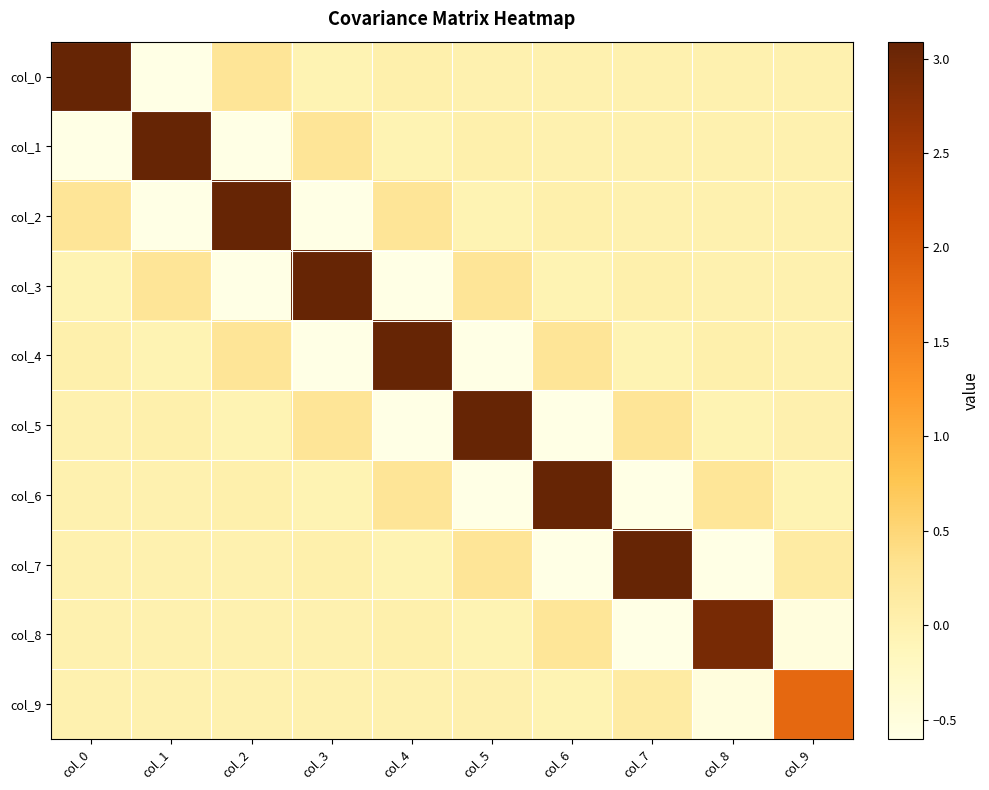

Reading left to right, list all the values displayed in this chart.

col_0: col_0=3.1	col_1=-0.6	col_2=0.3	col_3=-0.1	col_4=0.0	col_5=-0.0	col_6=0.0	col_7=-0.0	col_8=0.0	col_9=-0.0
col_1: col_0=-0.6	col_1=3.1	col_2=-0.6	col_3=0.3	col_4=-0.1	col_5=0.0	col_6=-0.0	col_7=0.0	col_8=-0.0	col_9=0.0
col_2: col_0=0.3	col_1=-0.6	col_2=3.1	col_3=-0.6	col_4=0.3	col_5=-0.1	col_6=0.0	col_7=-0.0	col_8=0.0	col_9=-0.0
col_3: col_0=-0.1	col_1=0.3	col_2=-0.6	col_3=3.1	col_4=-0.6	col_5=0.3	col_6=-0.1	col_7=0.0	col_8=-0.0	col_9=0.0
col_4: col_0=0.0	col_1=-0.1	col_2=0.3	col_3=-0.6	col_4=3.1	col_5=-0.6	col_6=0.3	col_7=-0.1	col_8=0.0	col_9=-0.0
col_5: col_0=-0.0	col_1=0.0	col_2=-0.1	col_3=0.3	col_4=-0.6	col_5=3.1	col_6=-0.6	col_7=0.3	col_8=-0.1	col_9=0.0
col_6: col_0=0.0	col_1=-0.0	col_2=0.0	col_3=-0.1	col_4=0.3	col_5=-0.6	col_6=3.1	col_7=-0.6	col_8=0.2	col_9=-0.0
col_7: col_0=-0.0	col_1=0.0	col_2=-0.0	col_3=0.0	col_4=-0.1	col_5=0.3	col_6=-0.6	col_7=3.1	col_8=-0.6	col_9=0.1
col_8: col_0=0.0	col_1=-0.0	col_2=0.0	col_3=-0.0	col_4=0.0	col_5=-0.1	col_6=0.2	col_7=-0.6	col_8=2.9	col_9=-0.5
col_9: col_0=-0.0	col_1=0.0	col_2=-0.0	col_3=0.0	col_4=-0.0	col_5=0.0	col_6=-0.0	col_7=0.1	col_8=-0.5	col_9=1.8